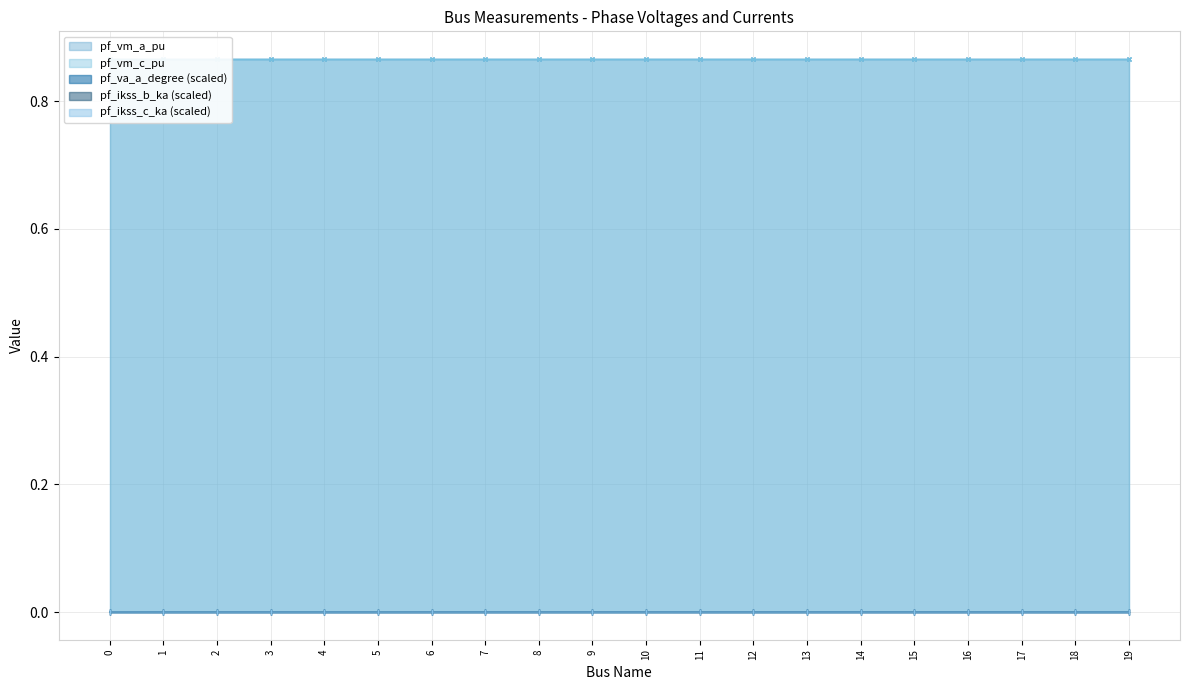

True or false: pf_ikss_c_ka has a value of -0.0 at 12.

False